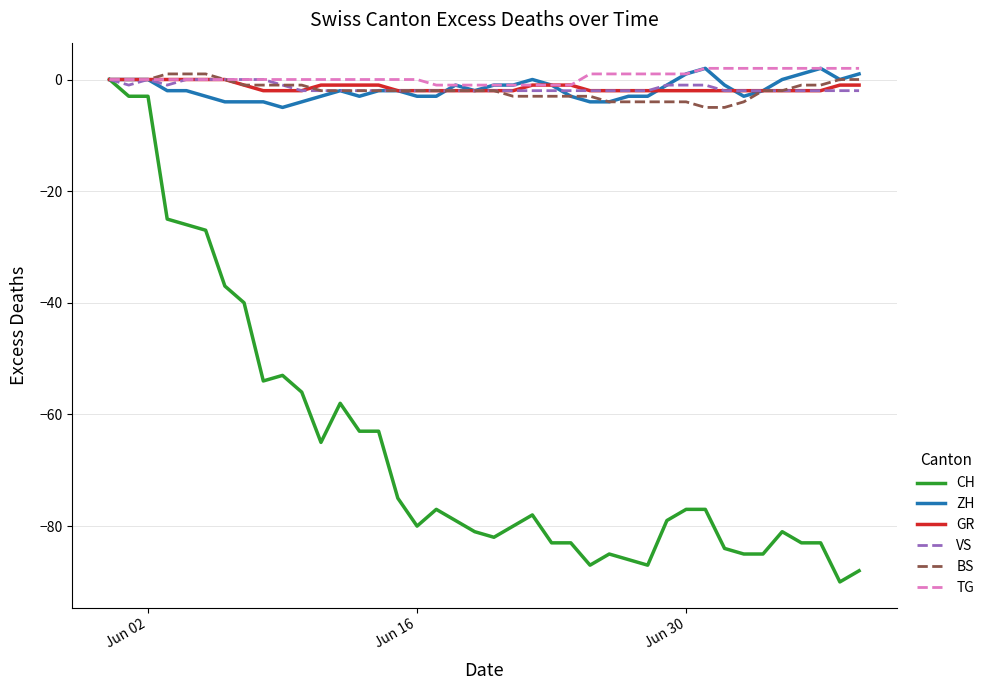

Which series has the widest spread of values?

CH